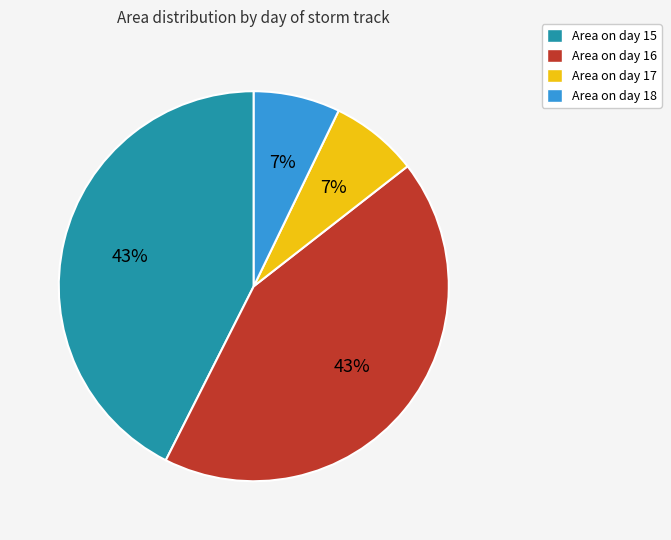

To the nearest percent, what is the difference between the largest and smallest slice percentages?

36%